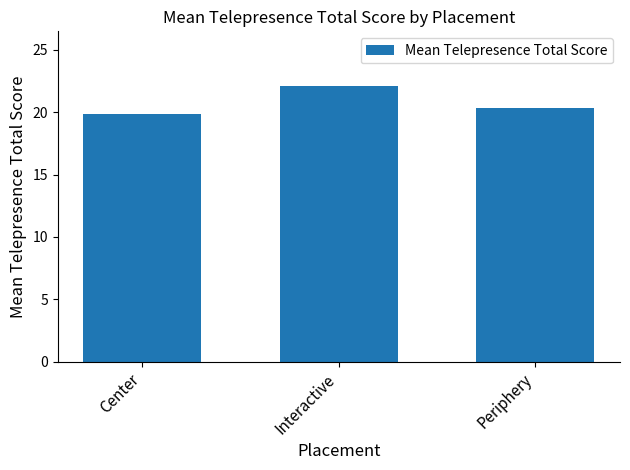

Reading left to right, extract all data points from this chart.

19.9	22.1	20.3